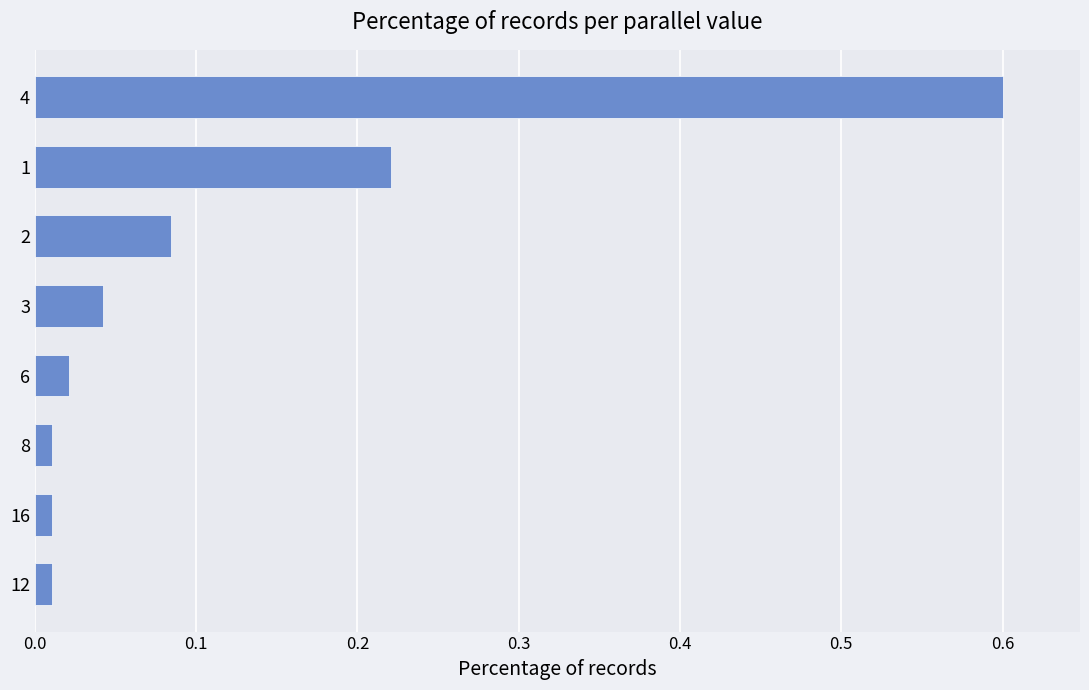

How many bars are there in total?

8